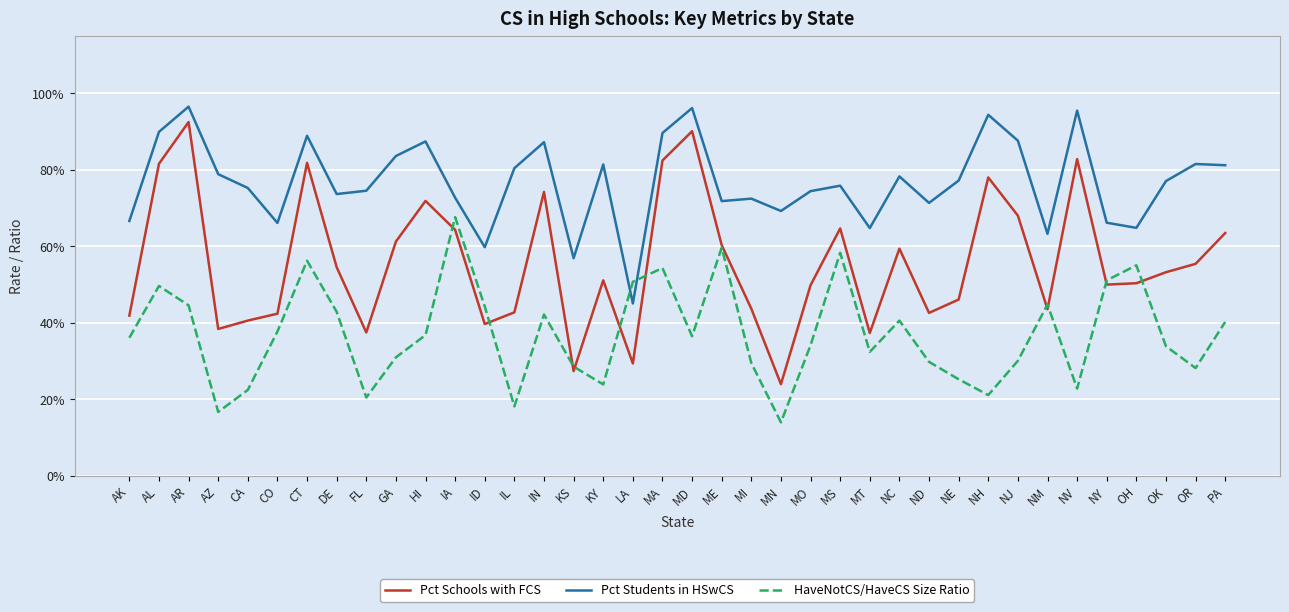

At which label is HaveNotCS/HaveCS Size Ratio closest to 0?

MN